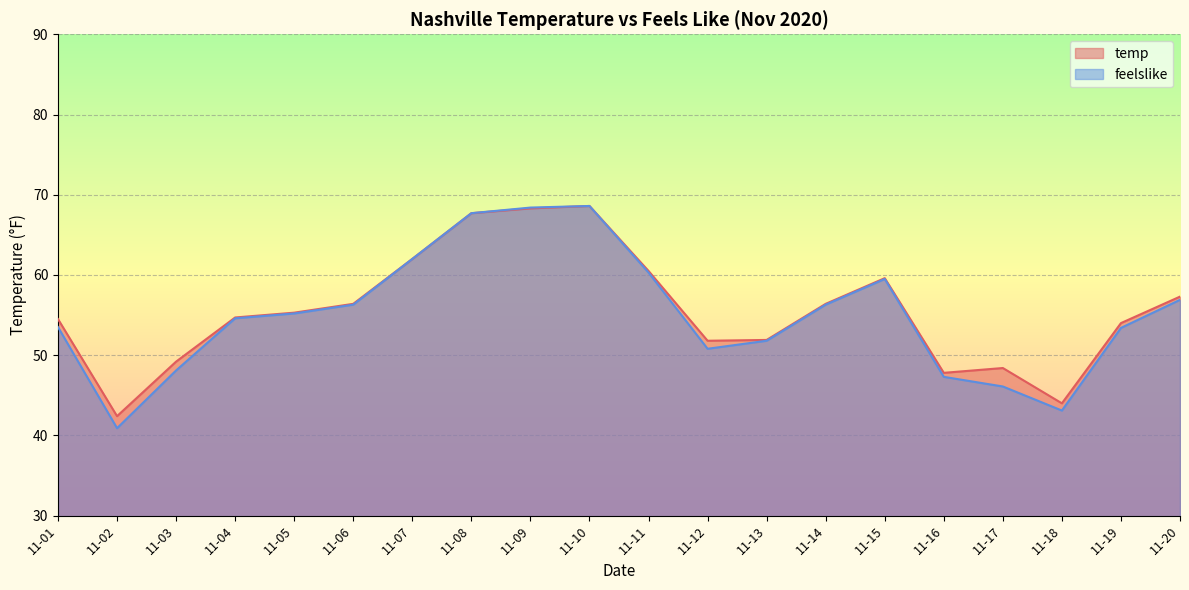

What is the difference between the maximum and minimum values in the feelslike series?

27.7